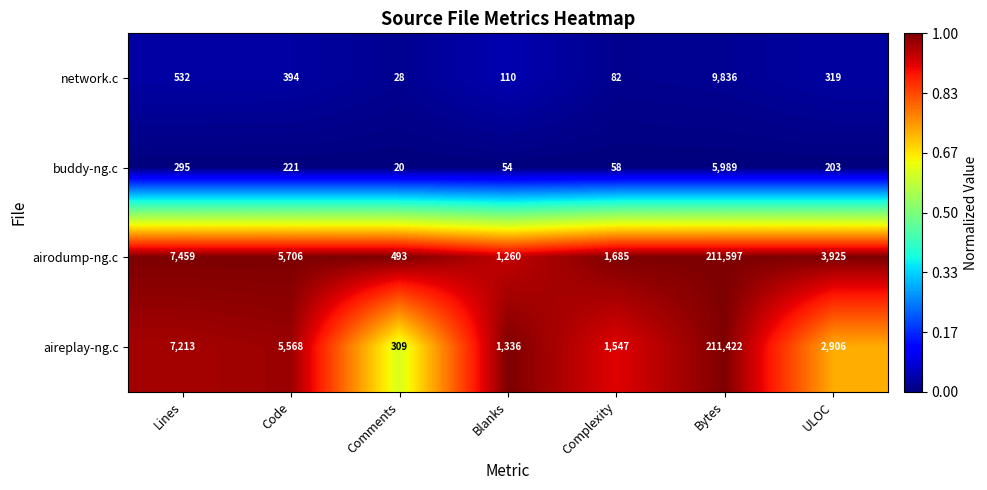

Reading left to right, list all the values displayed in this chart.

network.c: 532	394	28	110	82	9836	319
buddy-ng.c: 295	221	20	54	58	5989	203
airodump-ng.c: 7459	5706	493	1260	1685	211597	3925
aireplay-ng.c: 7213	5568	309	1336	1547	211422	2906